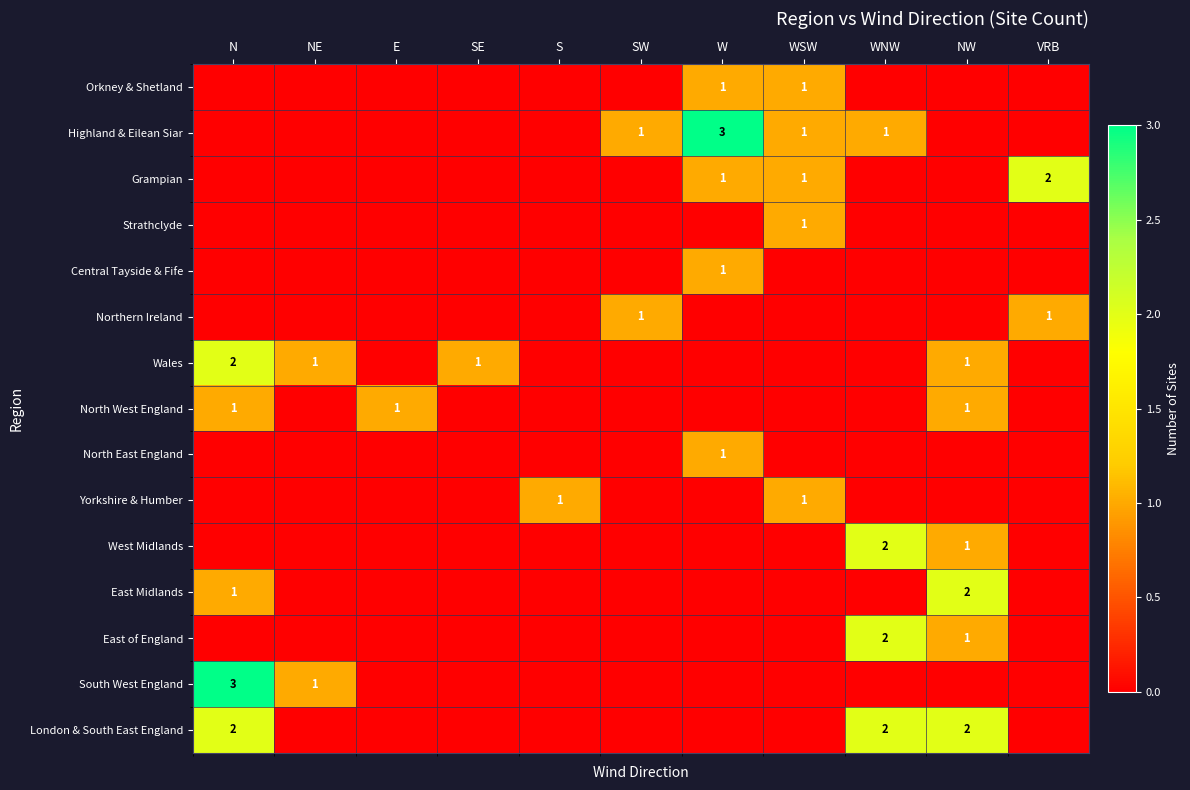

True or false: Grampian has a value of 2 at WSW.

False